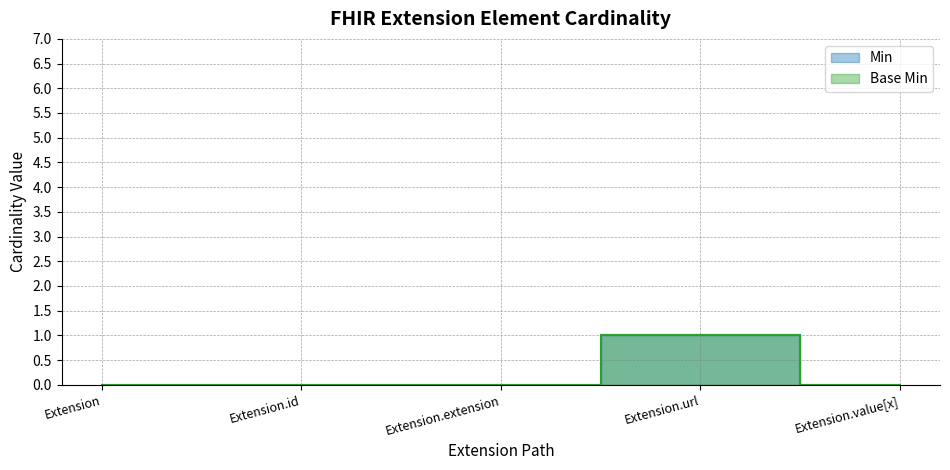

At which category does the chart reach its peak across all series?

Extension.url